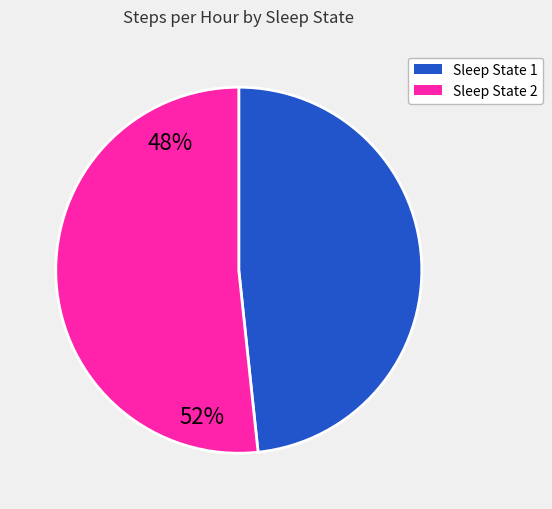

Is it true that Sleep State 2 is 52% of the pie?

True